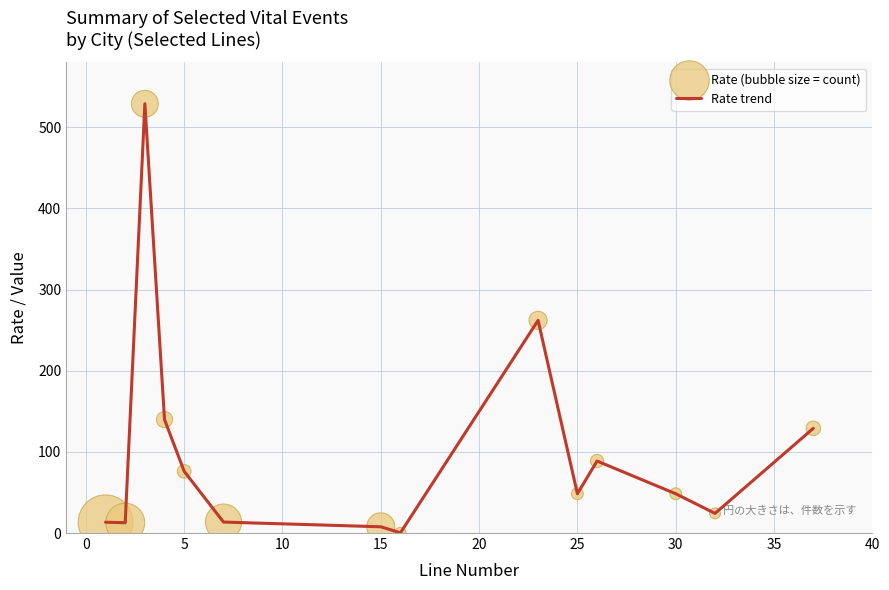

What is the greatest value displayed?

528.9